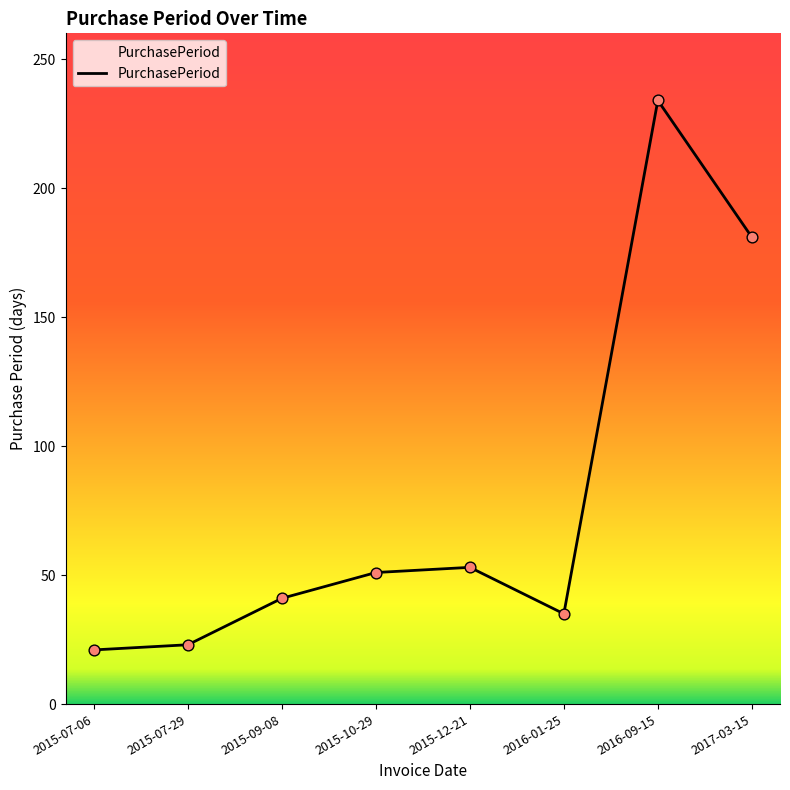

What is the change in value from 2015-07-06 to 2015-07-29?

+2